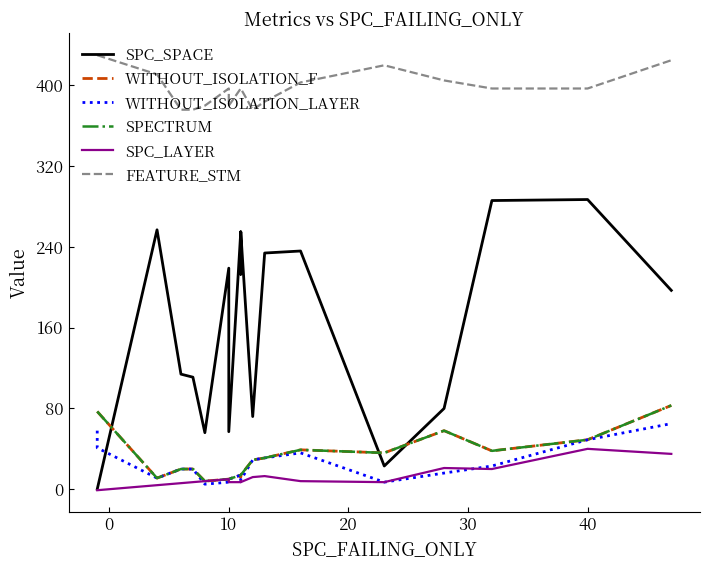

What is the difference between the maximum and minimum values in the WITHOUT_ISOLATION_F series?

75